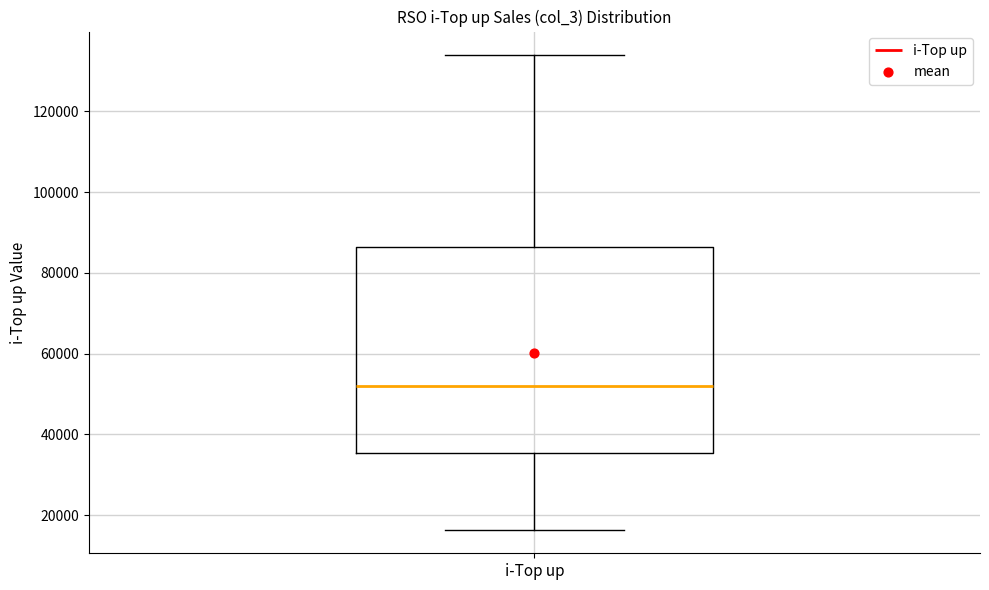

Read this box plot against the y-axis: the position of the median line, the range covered by the box, and the ends of both whiskers. The values are not printed on the chart, so give them approximately, as read against the axis.

median 52000, box 36000 to 86000, whiskers 16000 to 134000